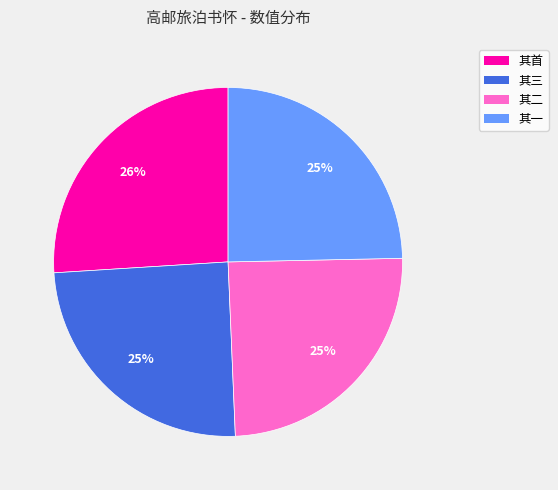

True or false: 其三 accounts for 30% of the total.

False